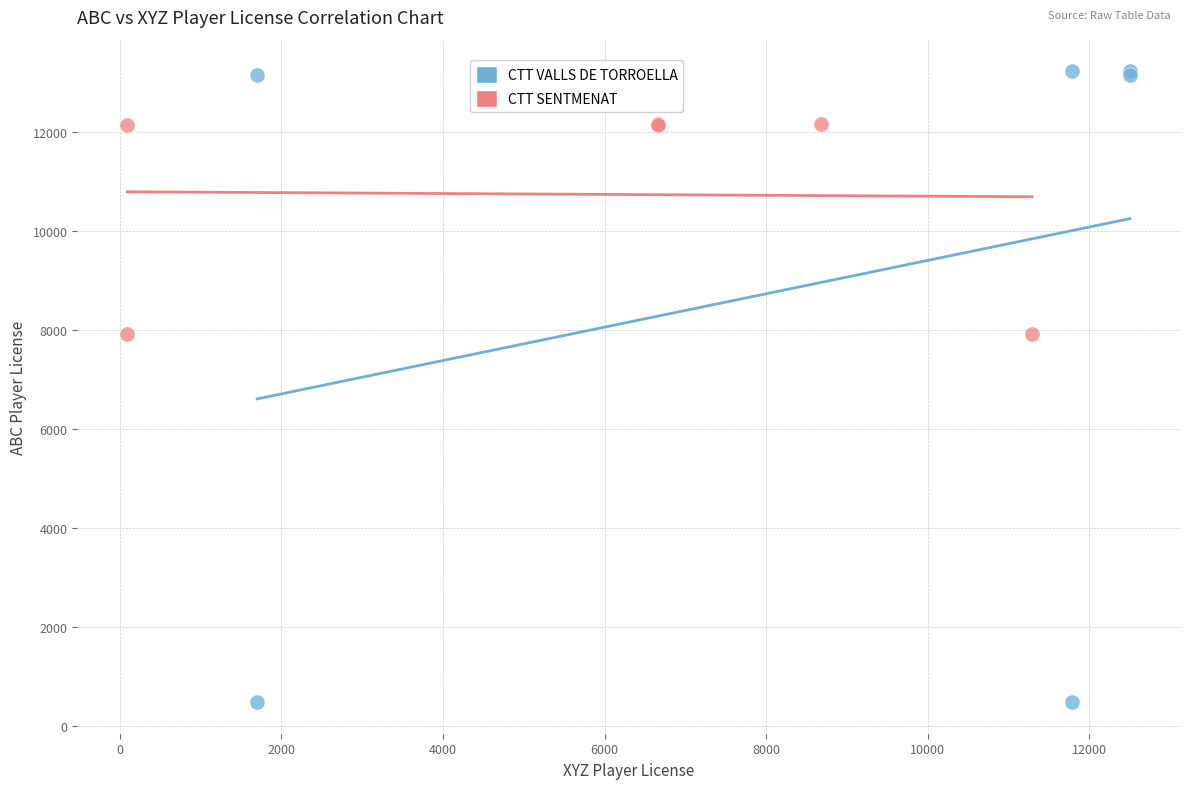

Which series reaches the maximum Y coordinate?

CTT VALLS DE TORROELLA